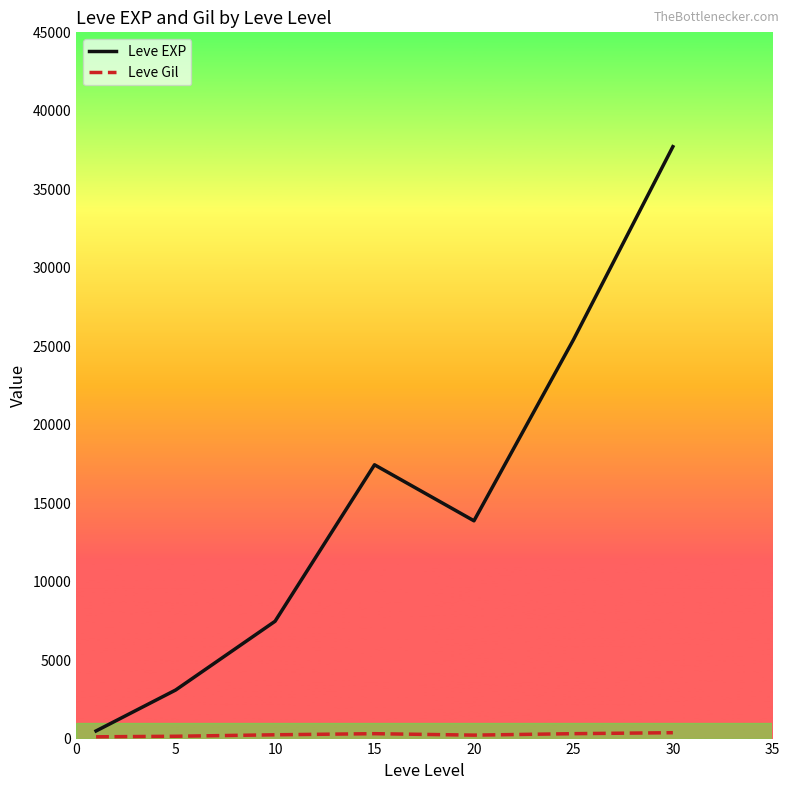

Which series has the largest range (max minus min)?

Leve EXP